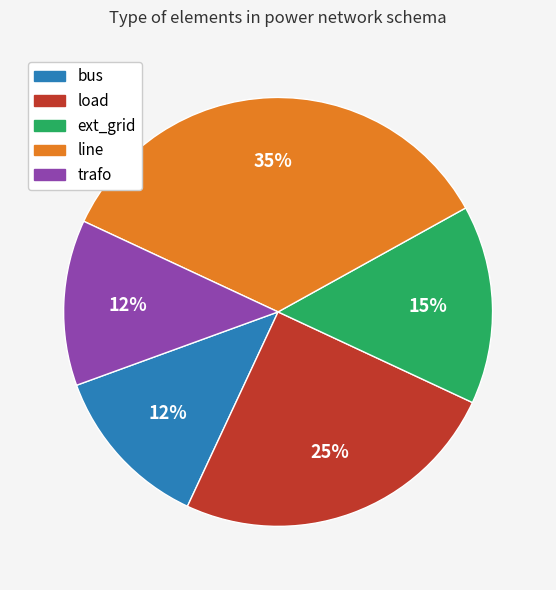

Is there a majority slice in this chart?

No